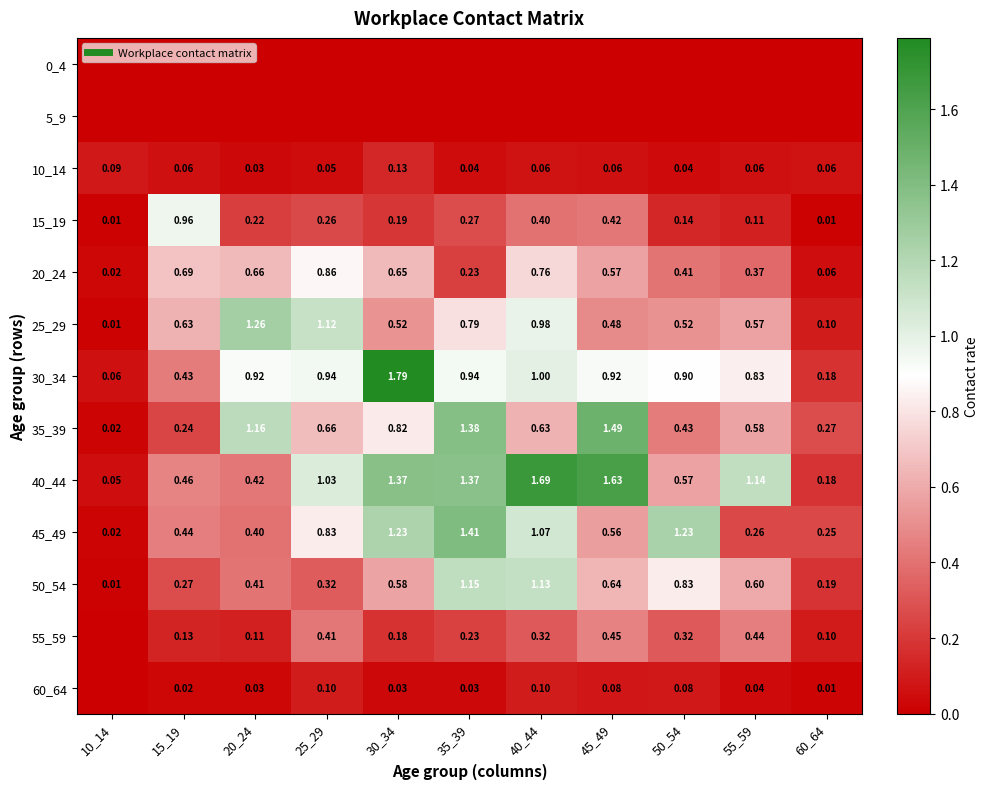

Which category has the highest value in the 30_34 series?

30_34